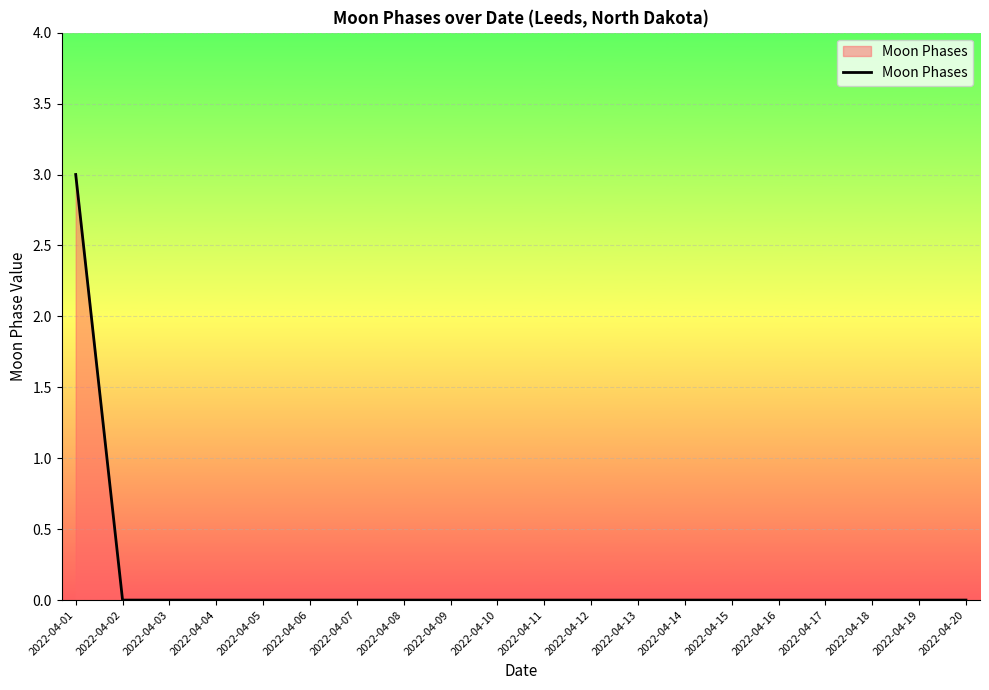

At which category does the chart reach its peak across all series?

2022-04-01